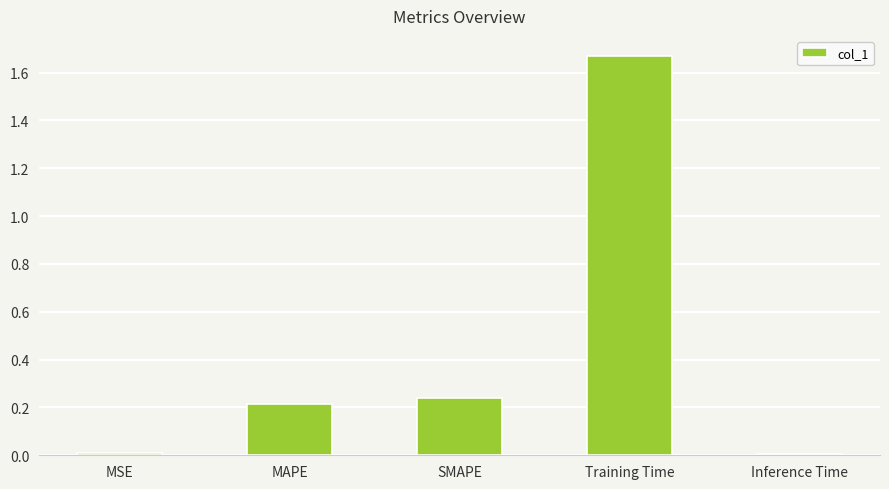

Are the bars grouped side by side (vs. stacked)?

No